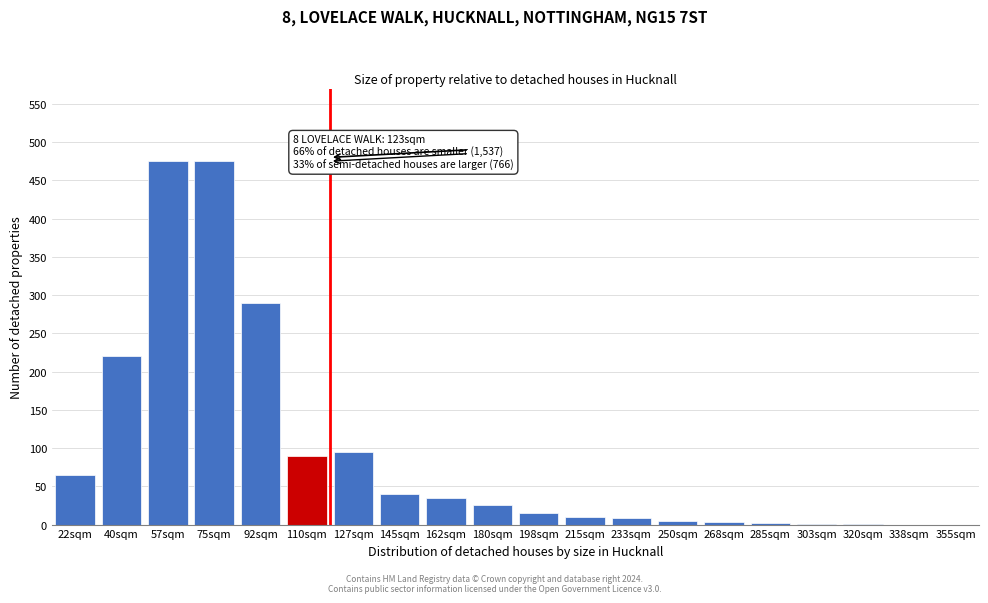

Is it true that the value at 338sqm is 144?

False